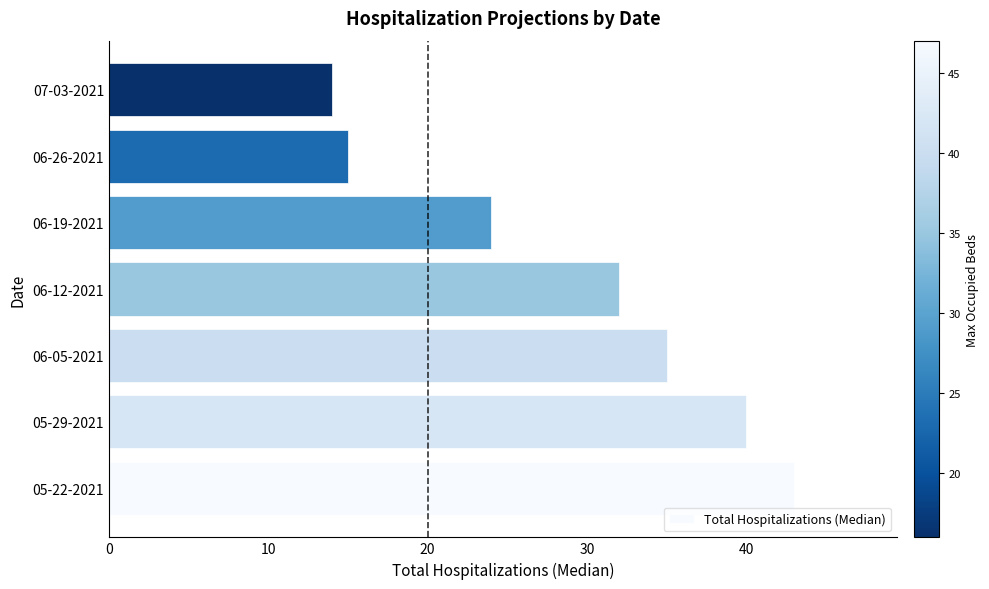

The value at 05-29-2021 is 40. True or false?

True